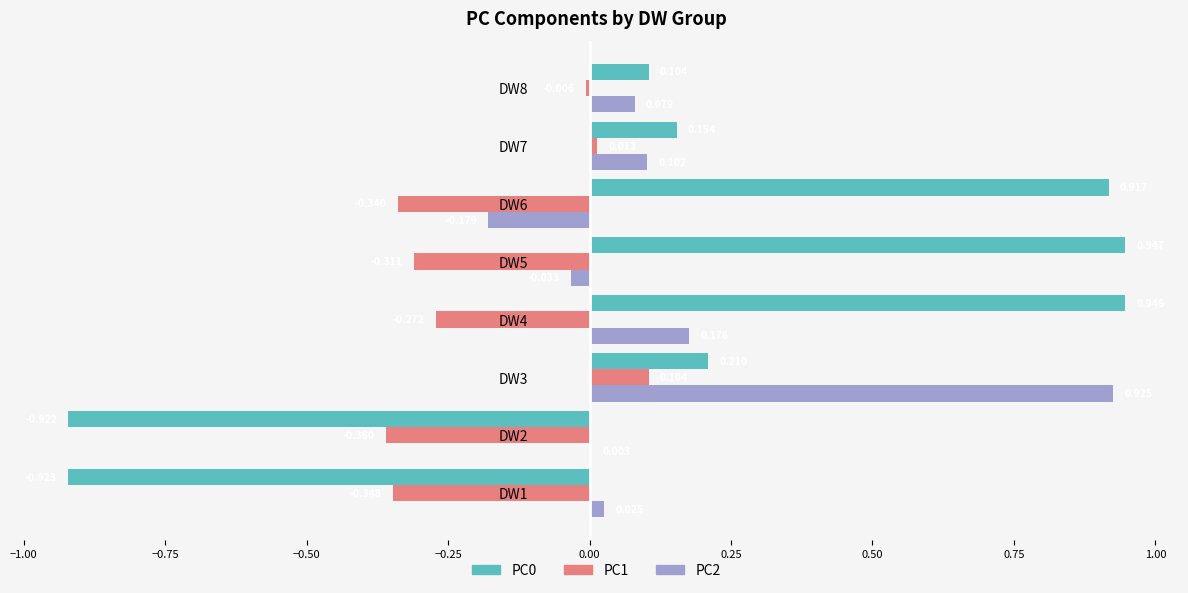

How many categories are shown in the chart?

8